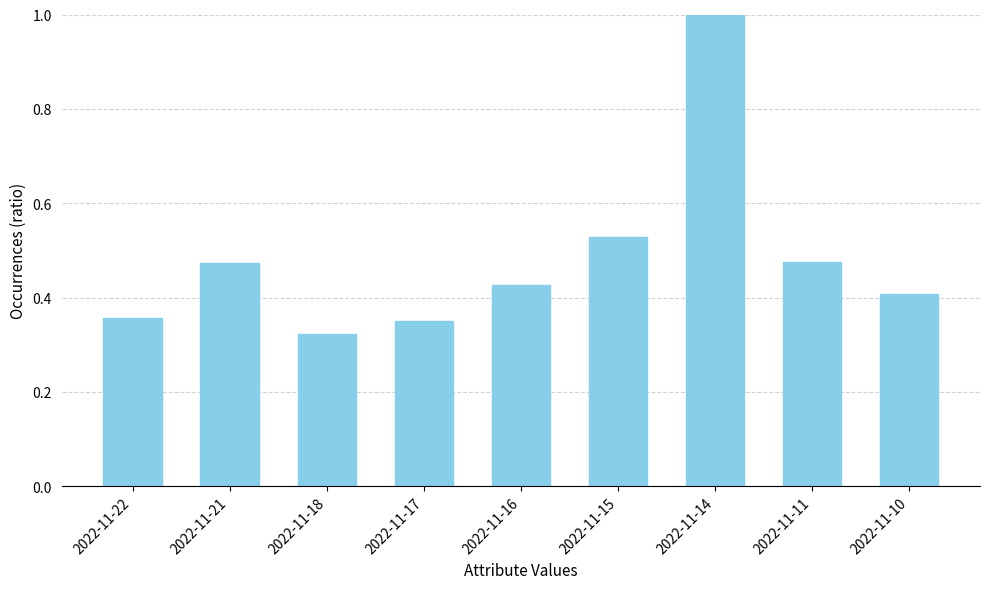

How many bars are there in total?

9